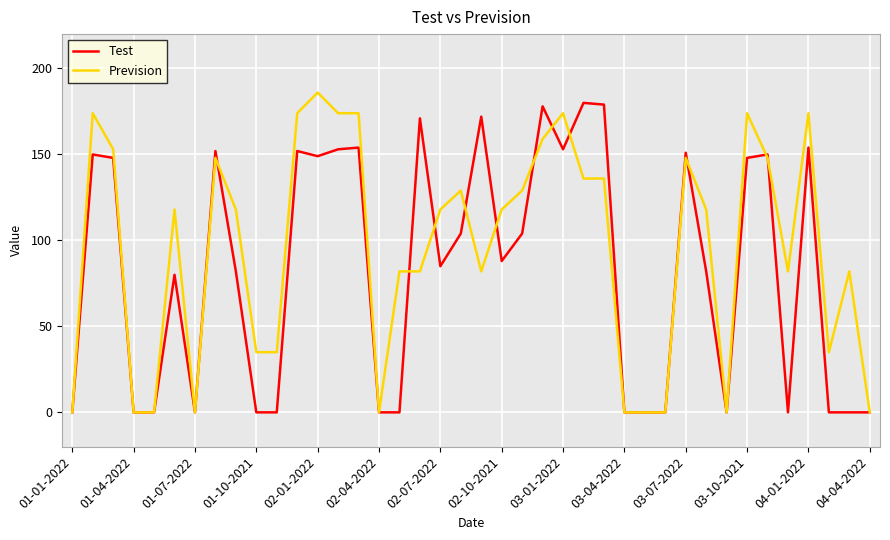

What is the highest value of the Prevision series?

186